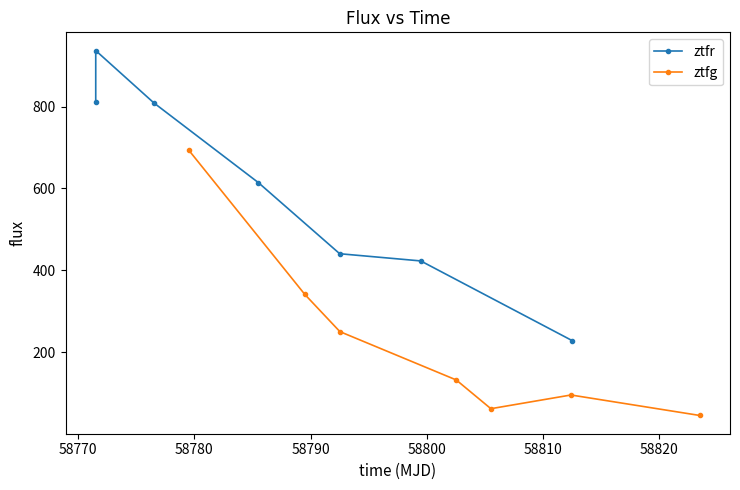

What is the average value of the ztfg series?

231.1